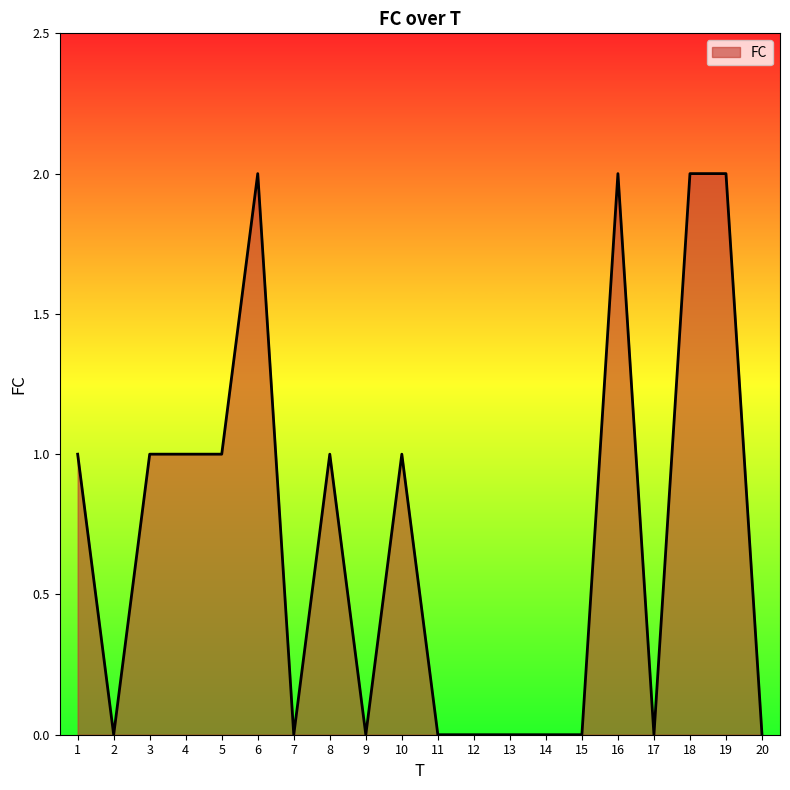

What is the change in value from 9 to 18?

+2